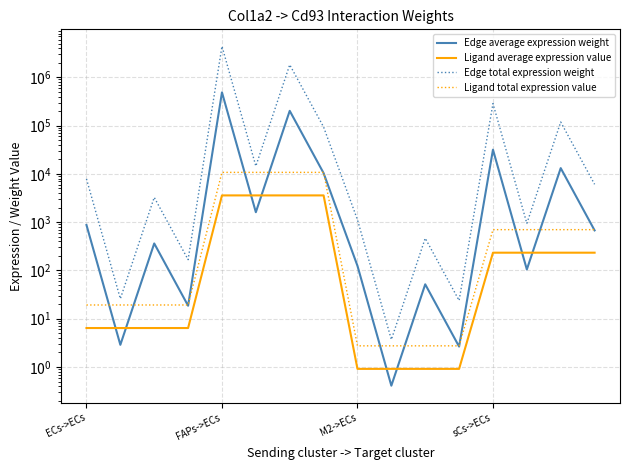

The Ligand total expression value series shows 10741.9 at 5. True or false?

True